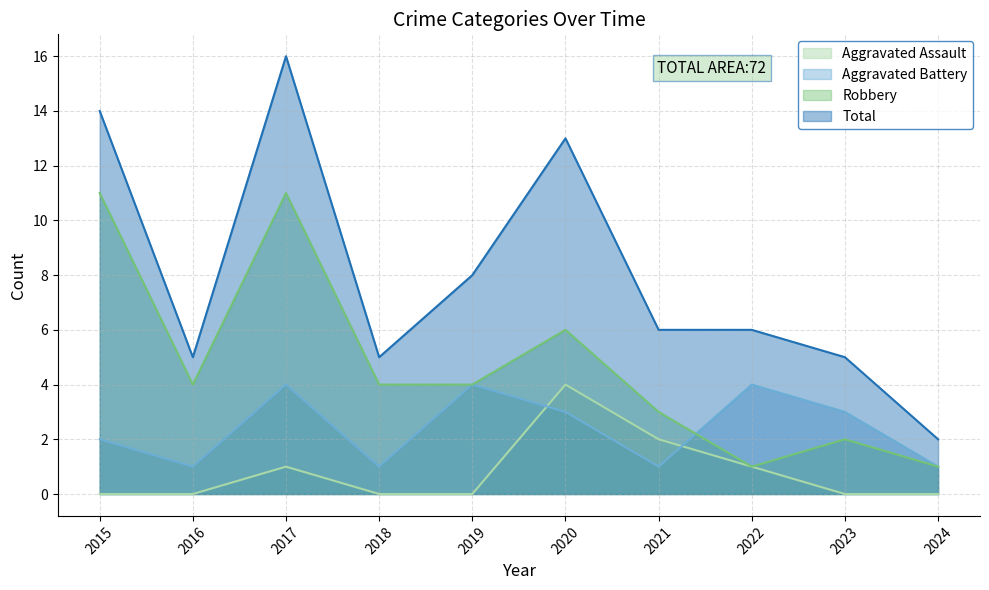

Which series changed the most between 2020 and 2021?

Total